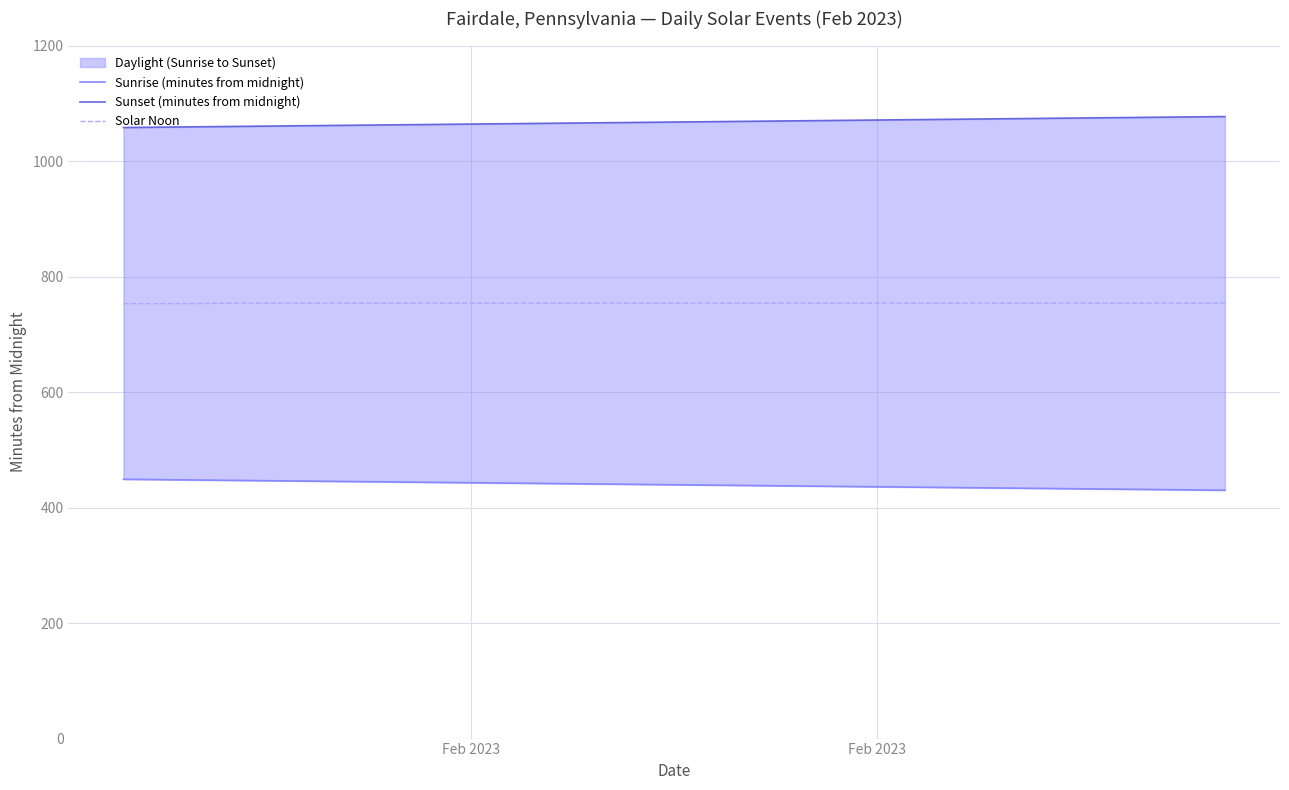

What is the difference between the second highest and second lowest values in the Sunrise (minutes from midnight) series?

17